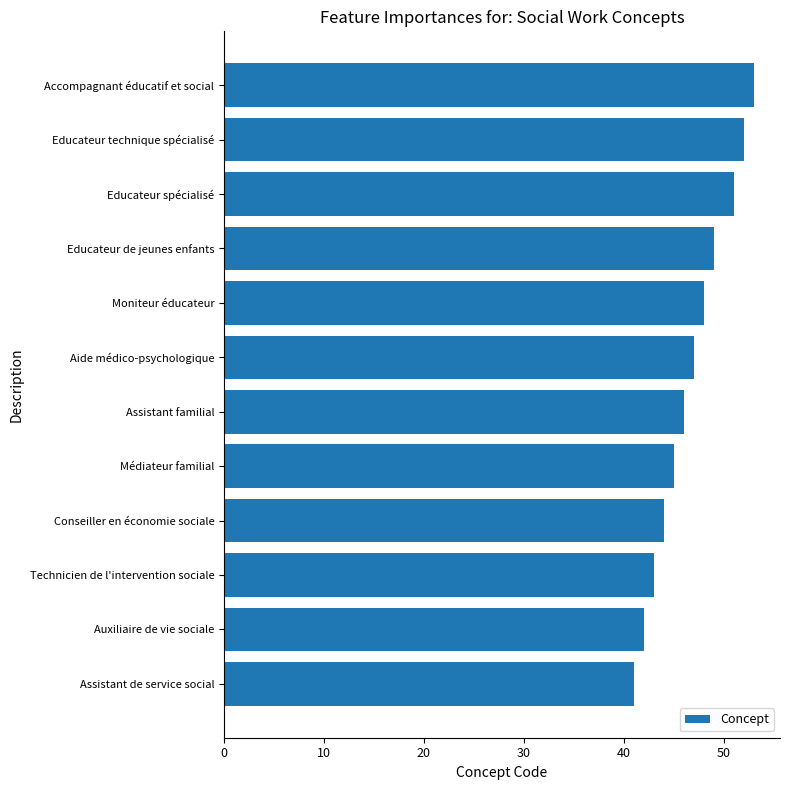

List the labels in order of value, smallest first.

Assistant de service social, Auxiliaire de vie sociale, Technicien de l'intervention sociale, Conseiller en économie sociale, Médiateur familial, Assistant familial, Aide médico-psychologique, Moniteur éducateur, Educateur de jeunes enfants, Educateur spécialisé, Educateur technique spécialisé, Accompagnant éducatif et social